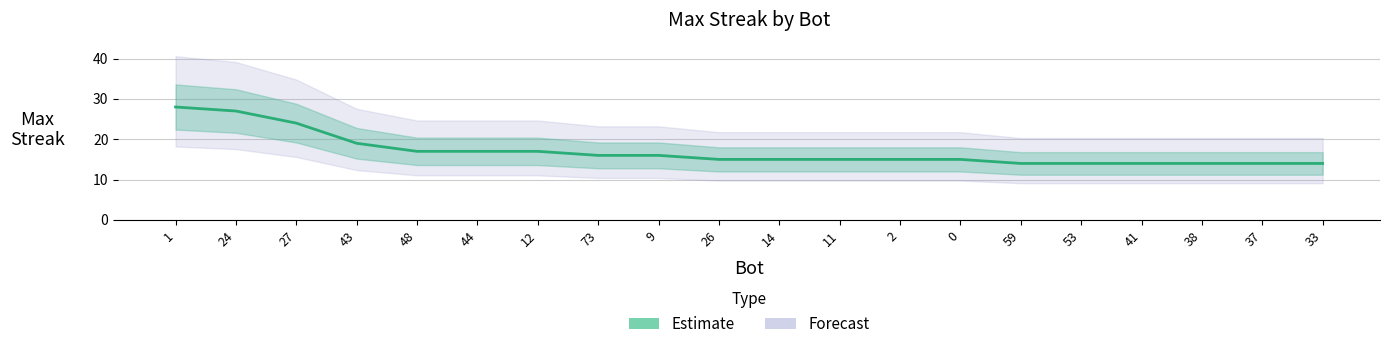

What is the label of the 13th point from the right?

73